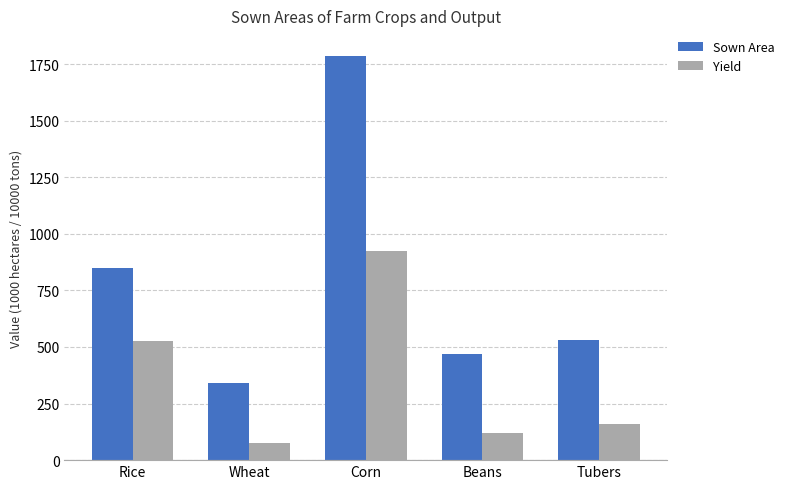

Where is Yield nearest to the value 500?

Rice